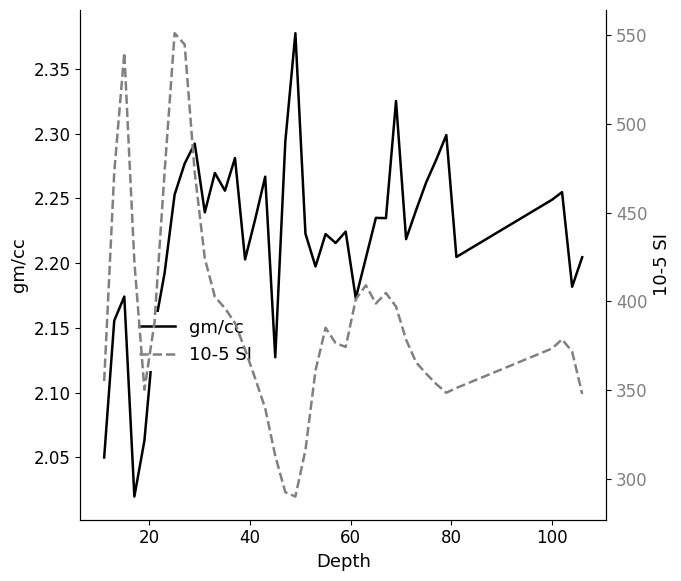

What is the difference between the maximum and minimum values in the gm/cc series?

0.4